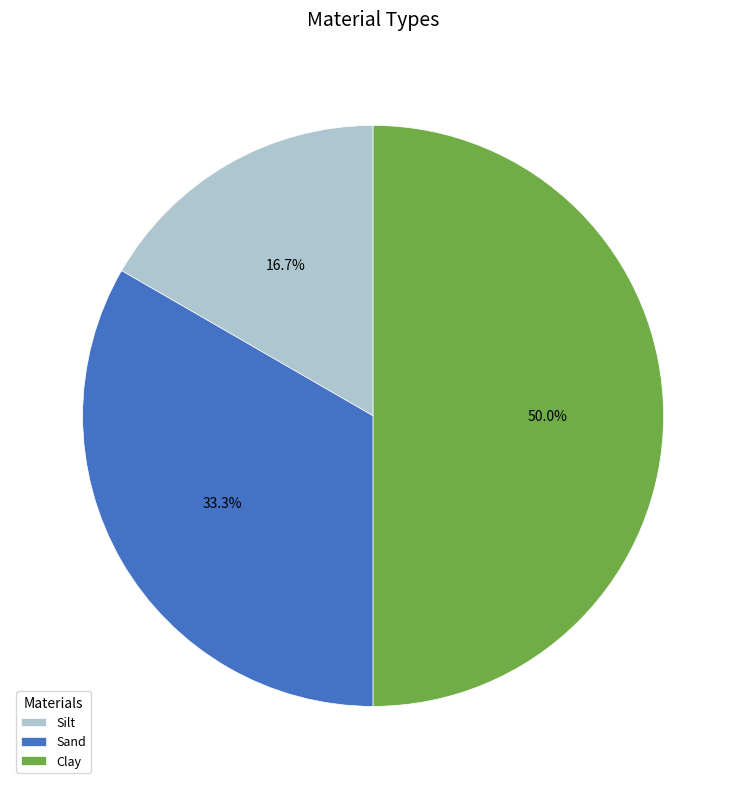

How many segments does this pie chart have?

3